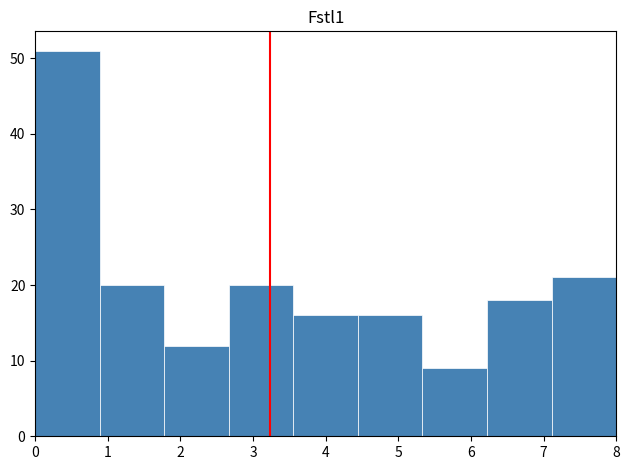

Reading left to right, list every bar in this chart as the range it spans on the x-axis followed by its height. Neither the bar edges nor the heights are printed on the chart, so give them approximately, as read against the axes.

0.0 to 0.9: 51
0.9 to 1.8: 20
1.8 to 2.7: 12
2.7 to 3.6: 20
3.6 to 4.4: 16
4.4 to 5.3: 16
5.3 to 6.2: 9
6.2 to 7.1: 18
7.1 to 8.0: 21